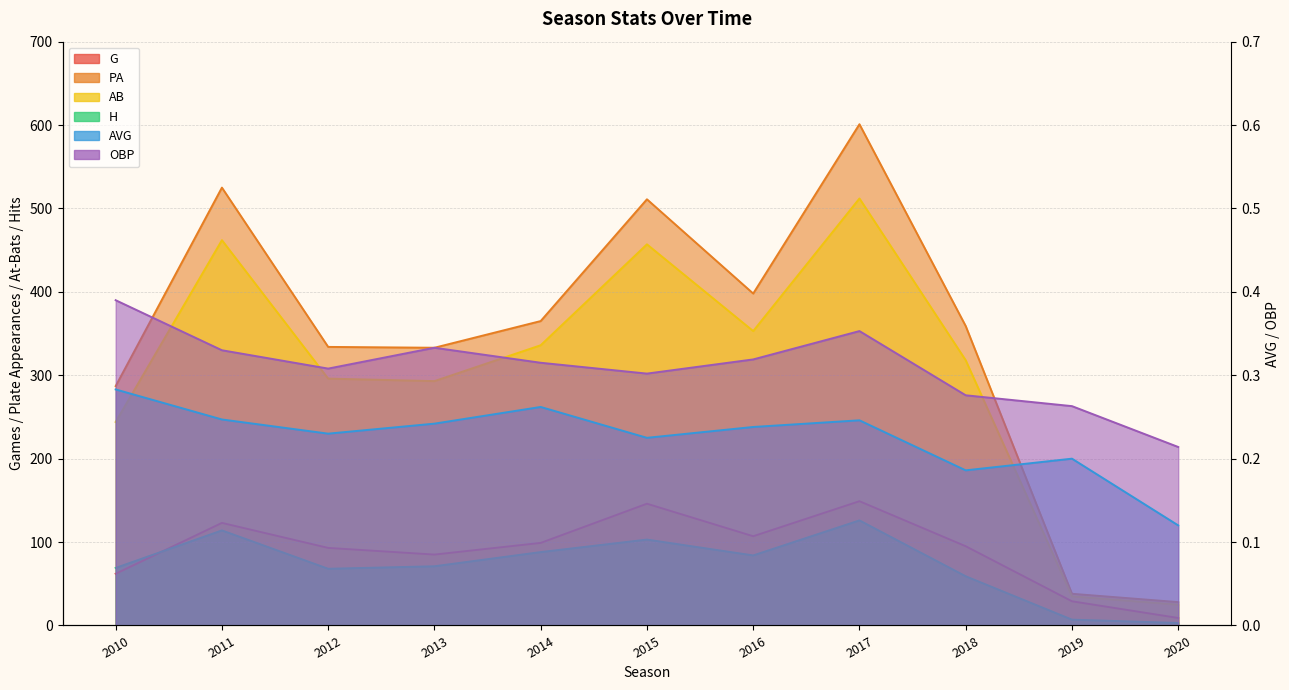

Which has a higher value, 2020 or 2011?

2011